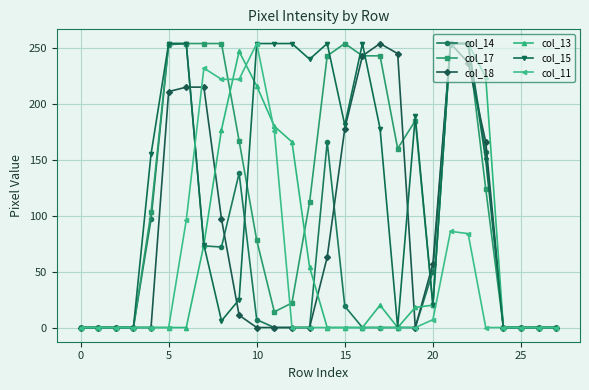

How many lines are shown in the chart?

6